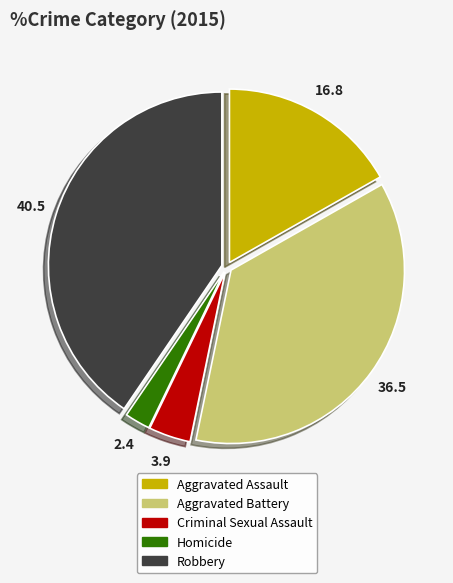

How many segments does this pie chart have?

5